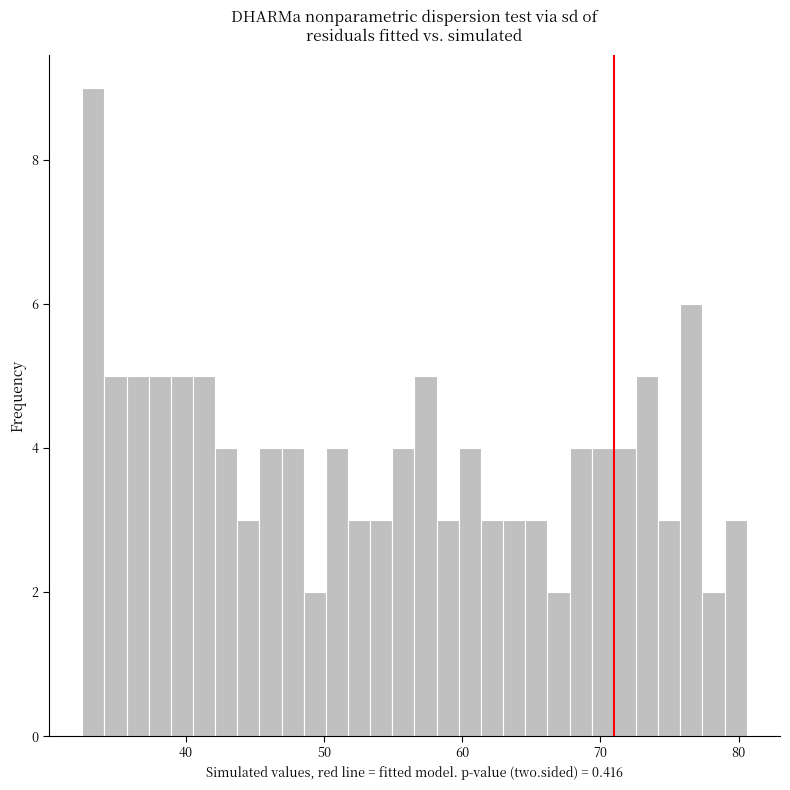

Read against the x-axis, roughly where is the centre of the tallest bar?

33